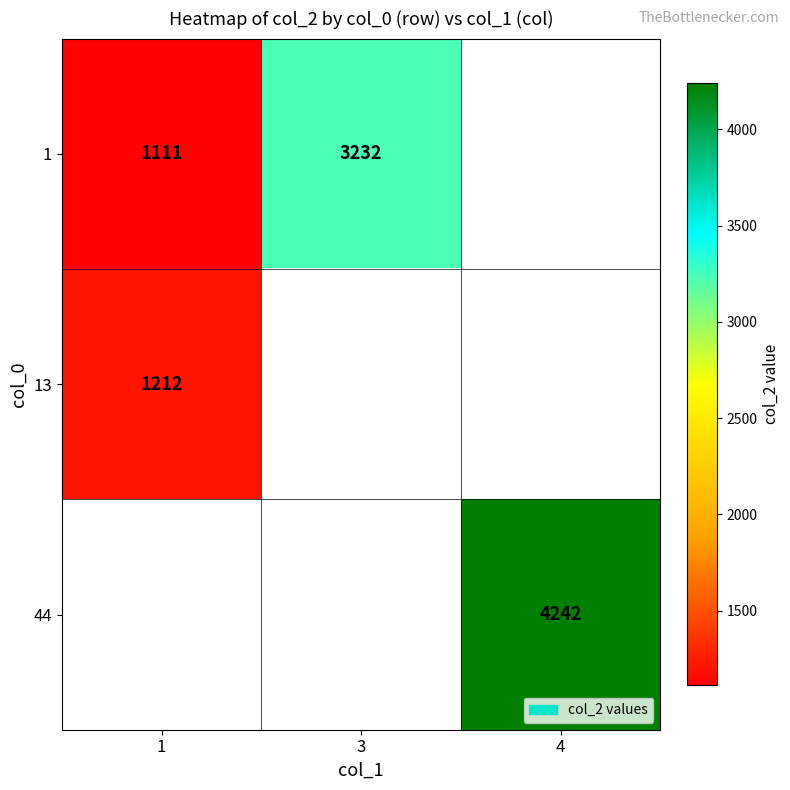

At which category does the chart reach its peak across all series?

4